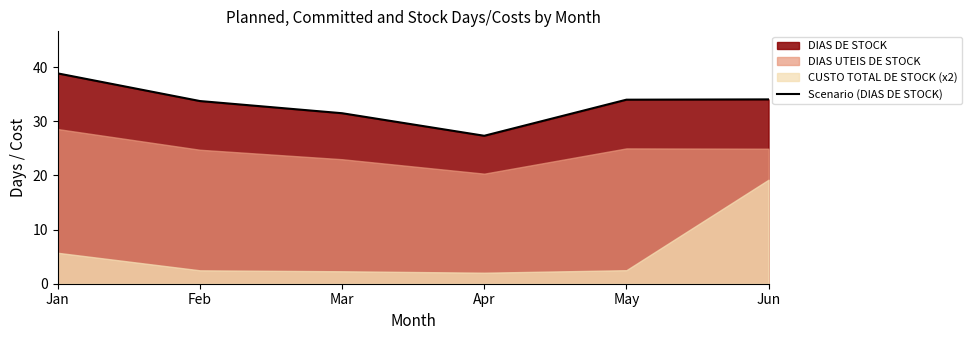

What is the maximum value shown in the chart?

38.9